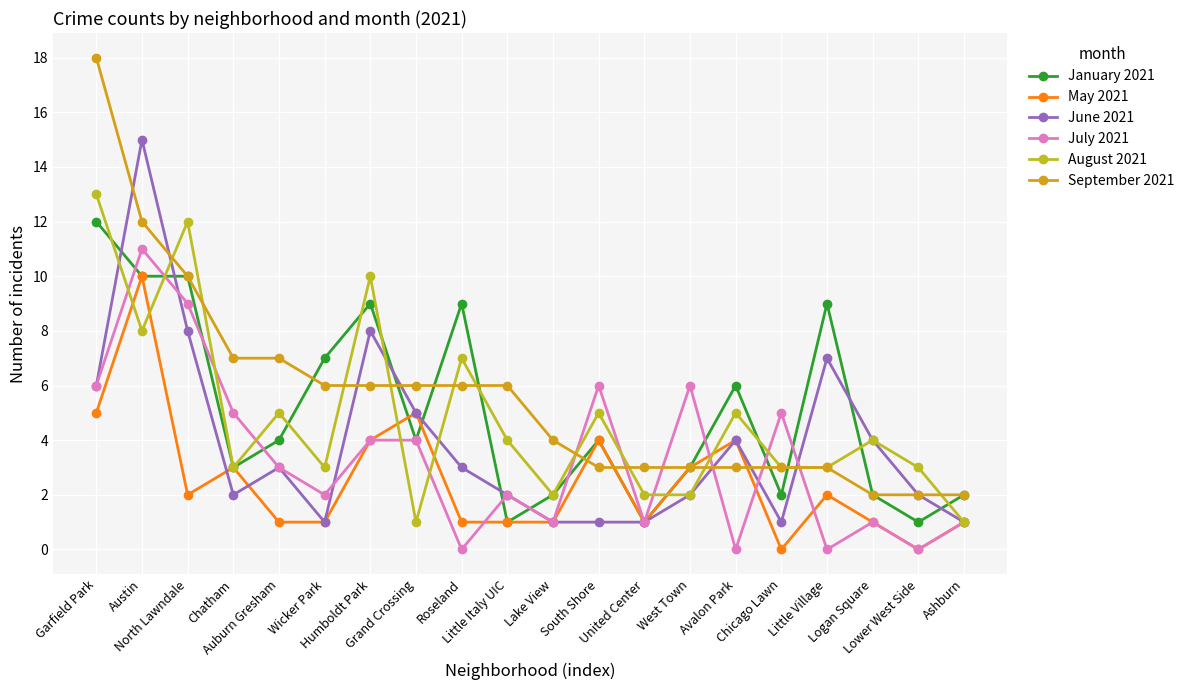

List the series in order of their peak value, highest first.

September 2021, June 2021, August 2021, January 2021, July 2021, May 2021